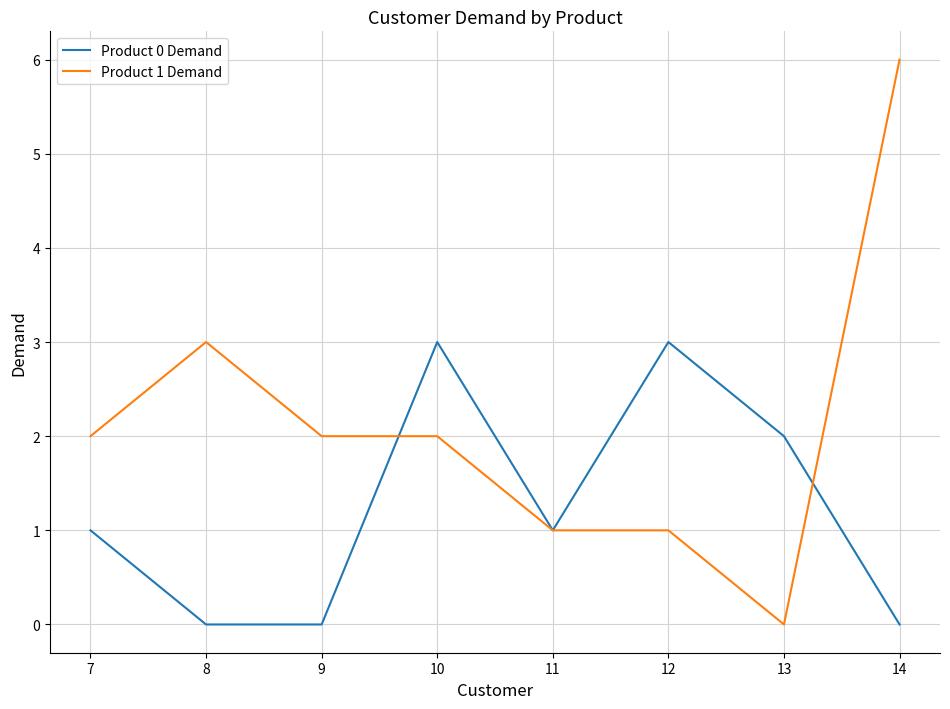

True or false: Product 0 Demand has a value of -2 at 8.

False